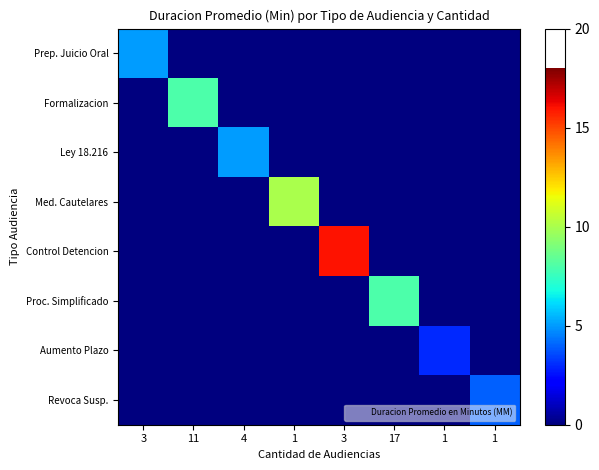

Which label corresponds to the largest value in the chart?

3